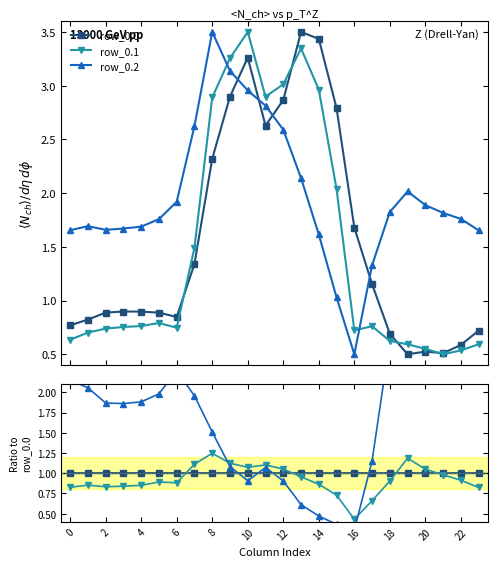

Which series changed the most between 18 and 15?

row_0.2